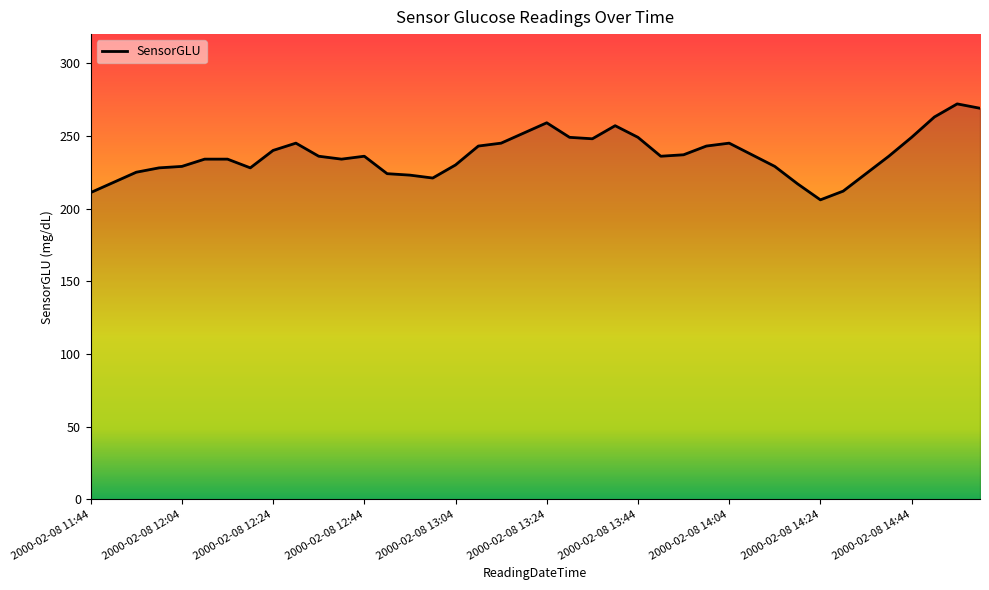

What is the smallest value displayed?

206